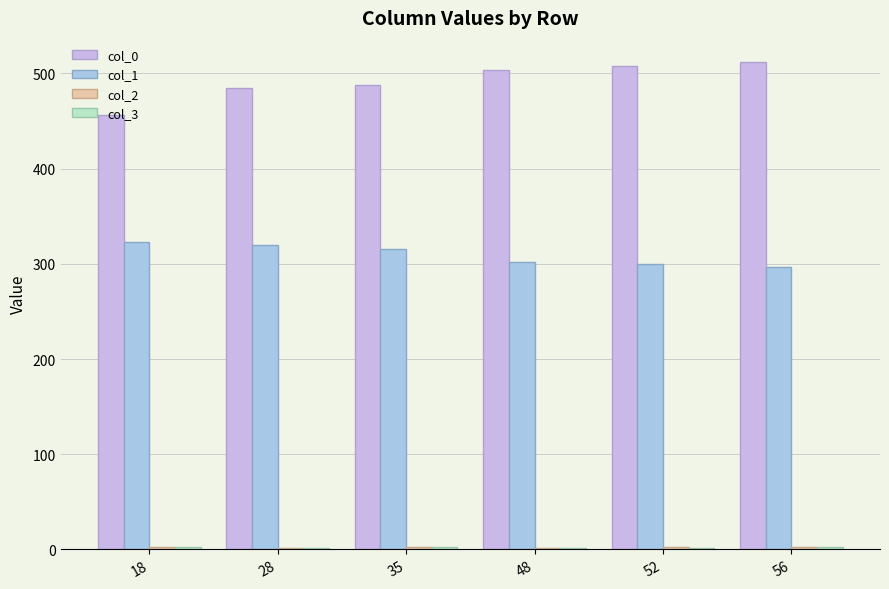

Does the chart contain stacked bars?

No